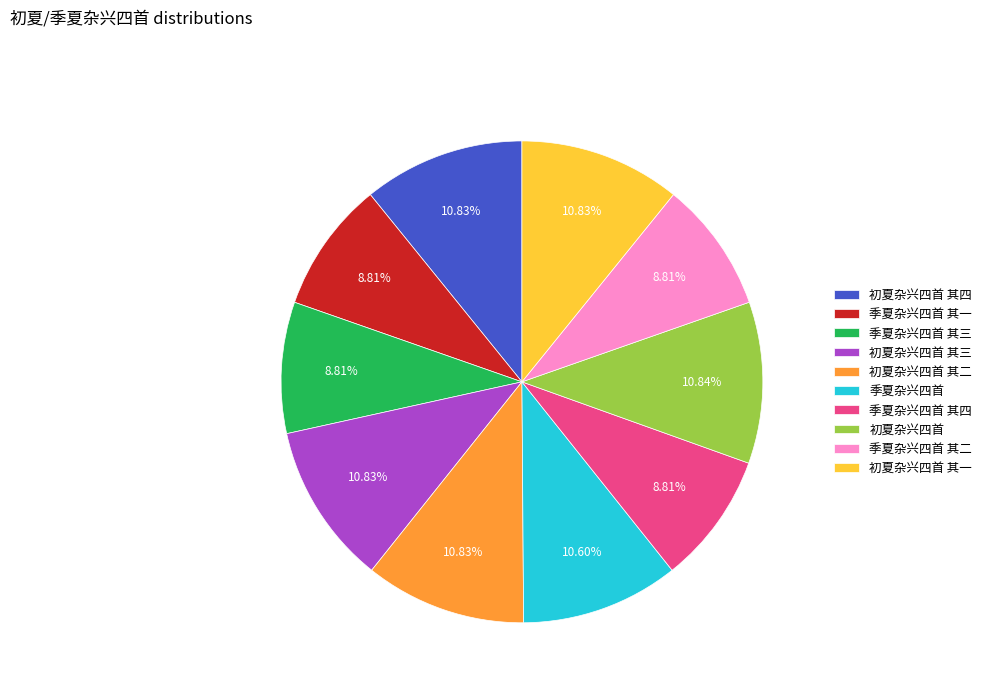

To the nearest percent, what is the average slice percentage?

10%